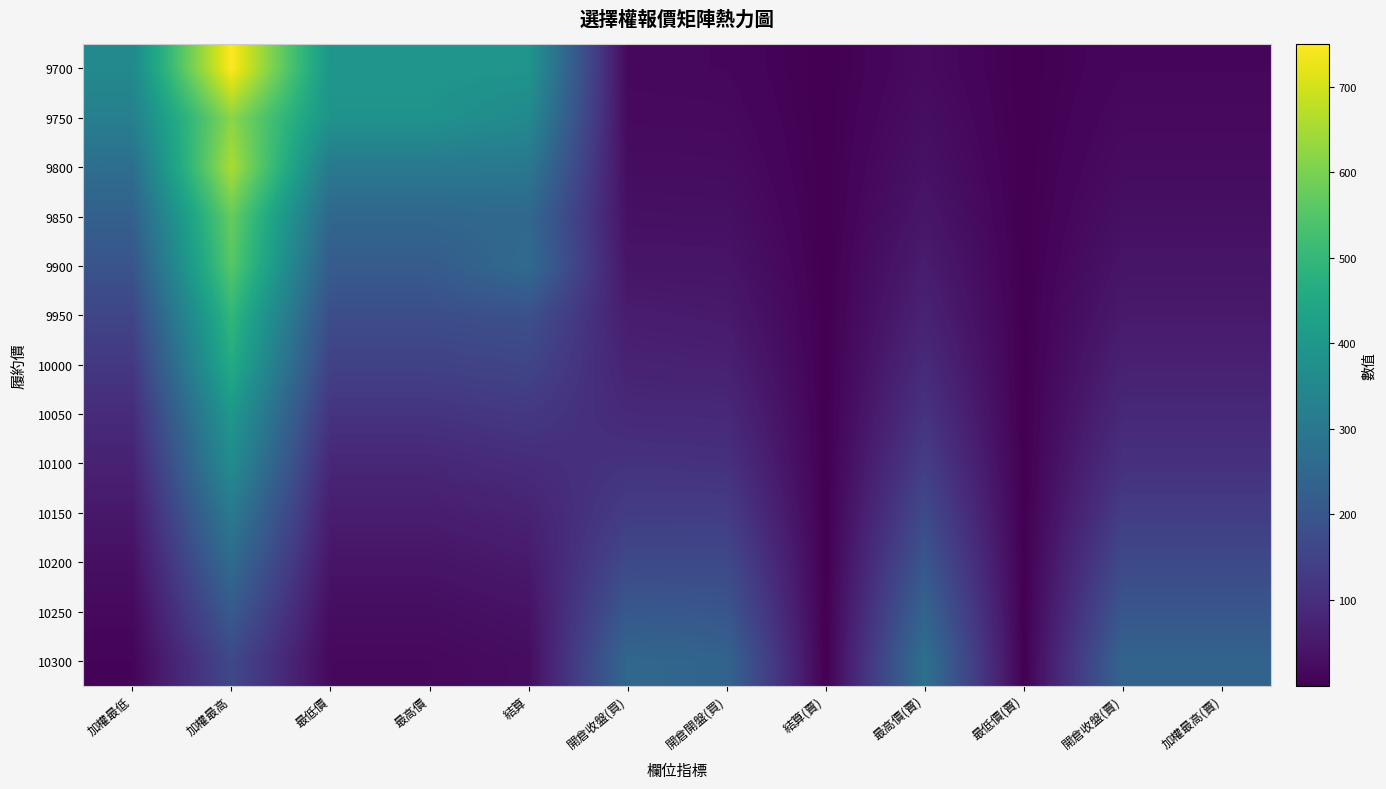

At how many categories does at least one series exceed 572?

1